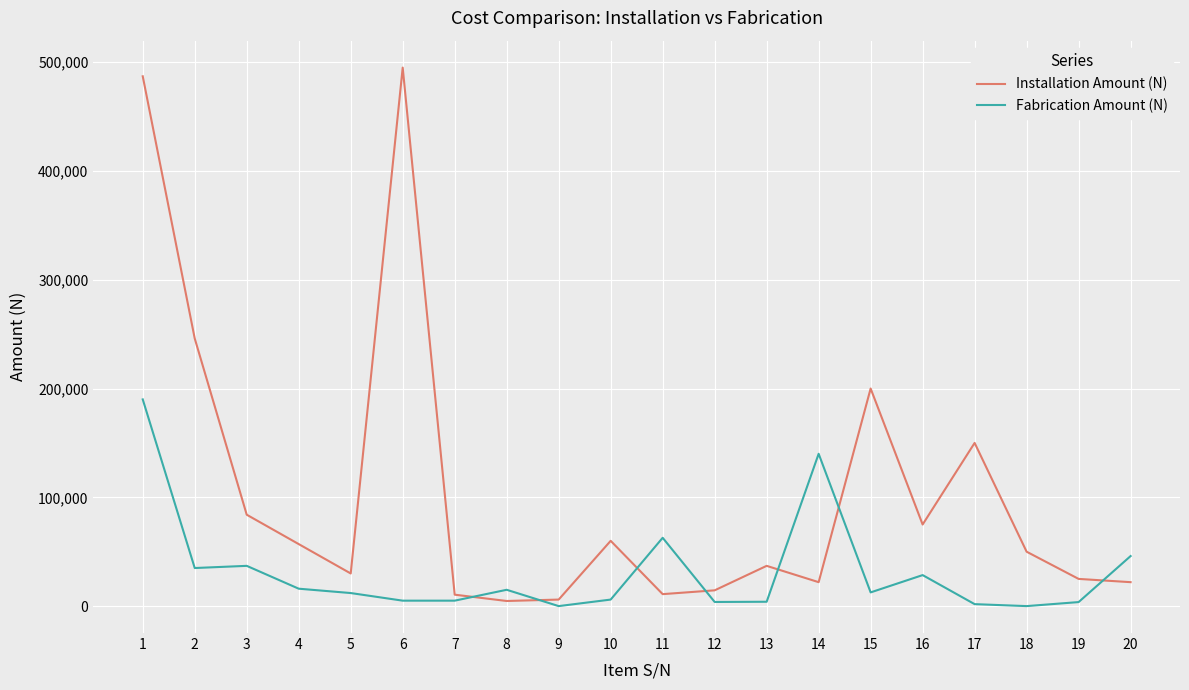

Which category has the highest value across all series?

6